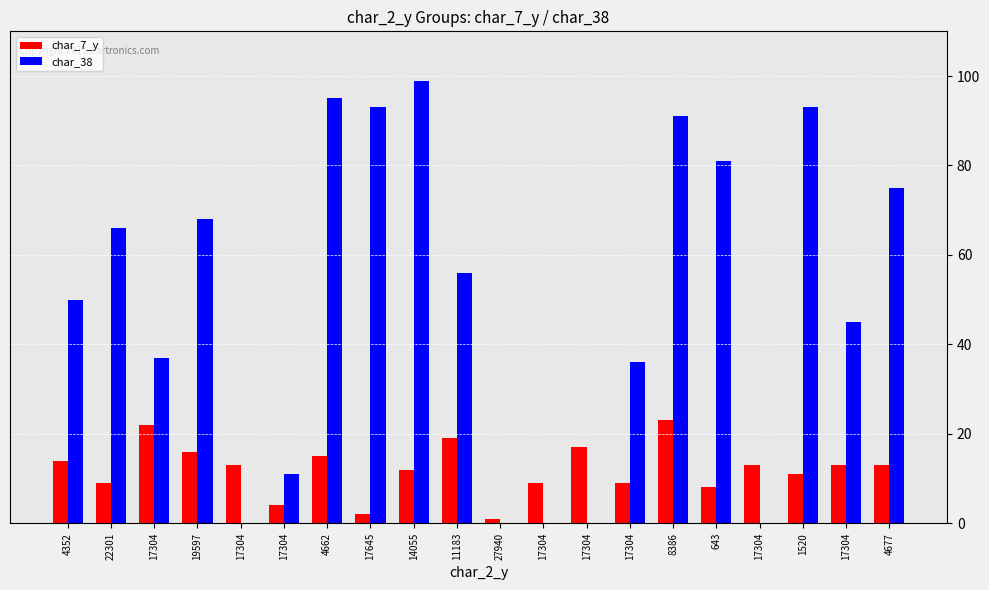

What are all the series names shown in the legend?

char_7_y, char_38